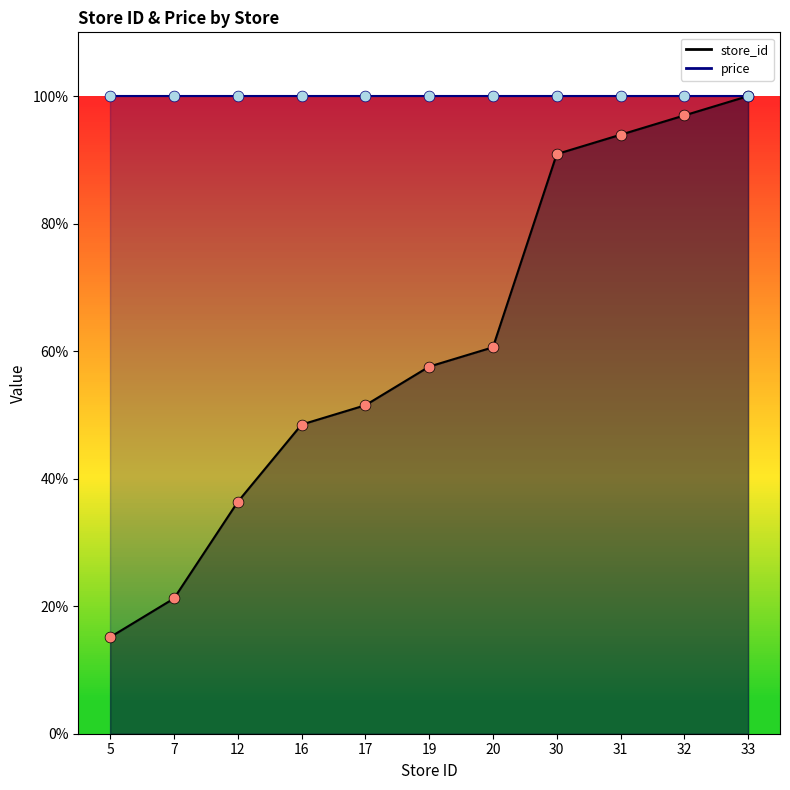

Which has a higher value, 30 or 19?

30